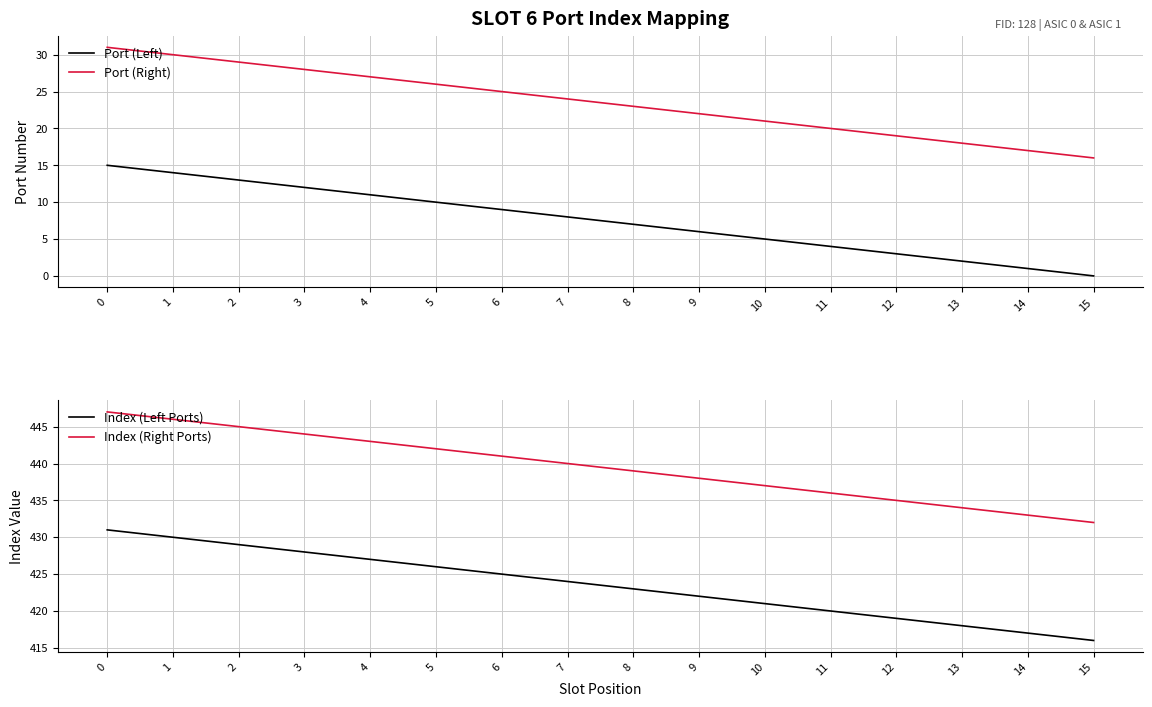

What is the total value across all series at 11?

880